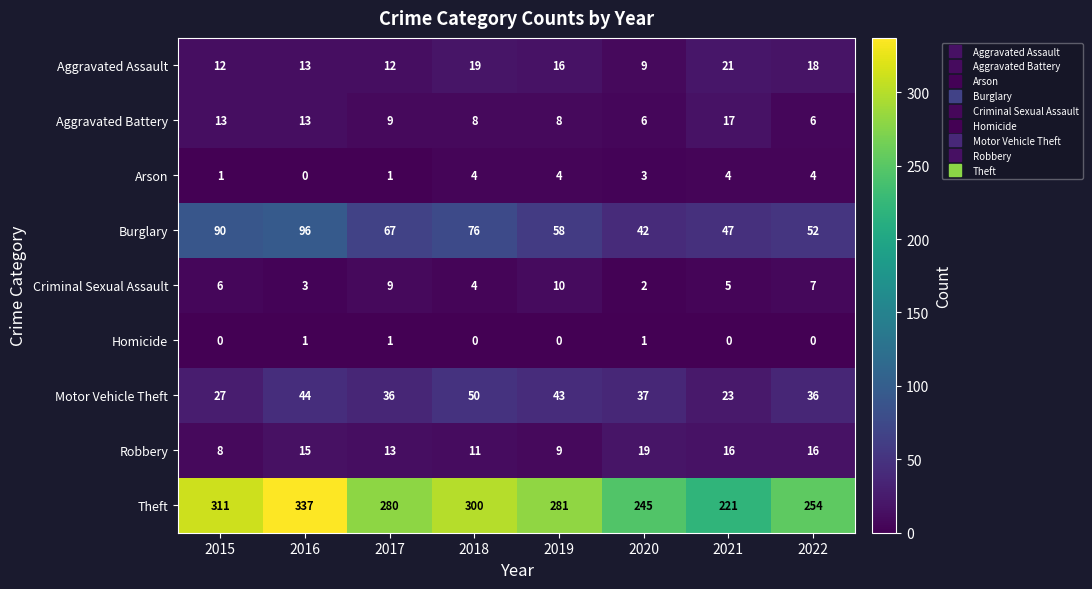

At which category is the sum across all series the highest?

2016